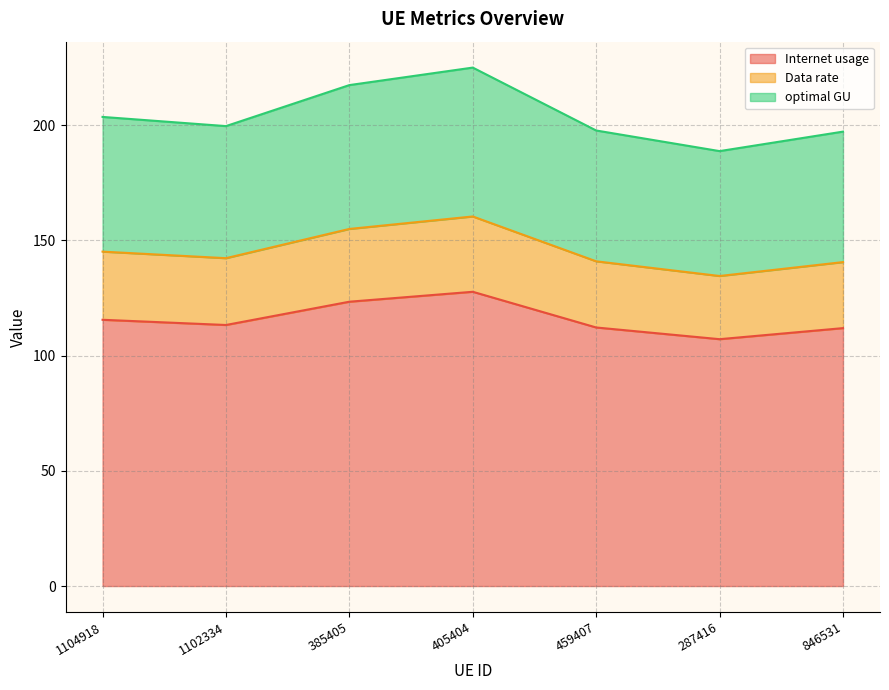

What are all the series names shown in the legend?

Internet usage, Data rate, optimal GU